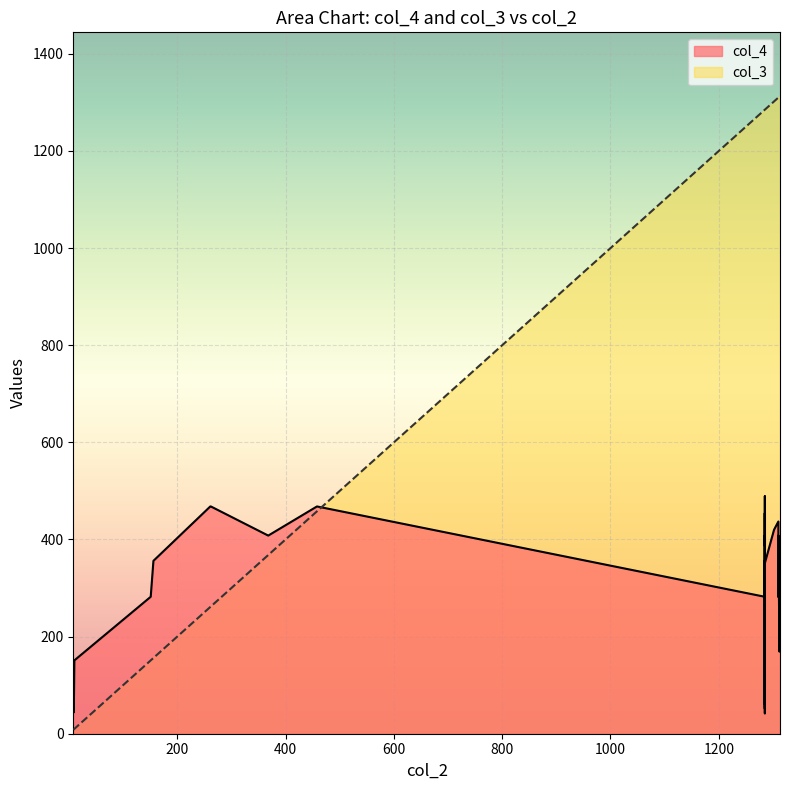

What is the average value of the col_4 series?

295